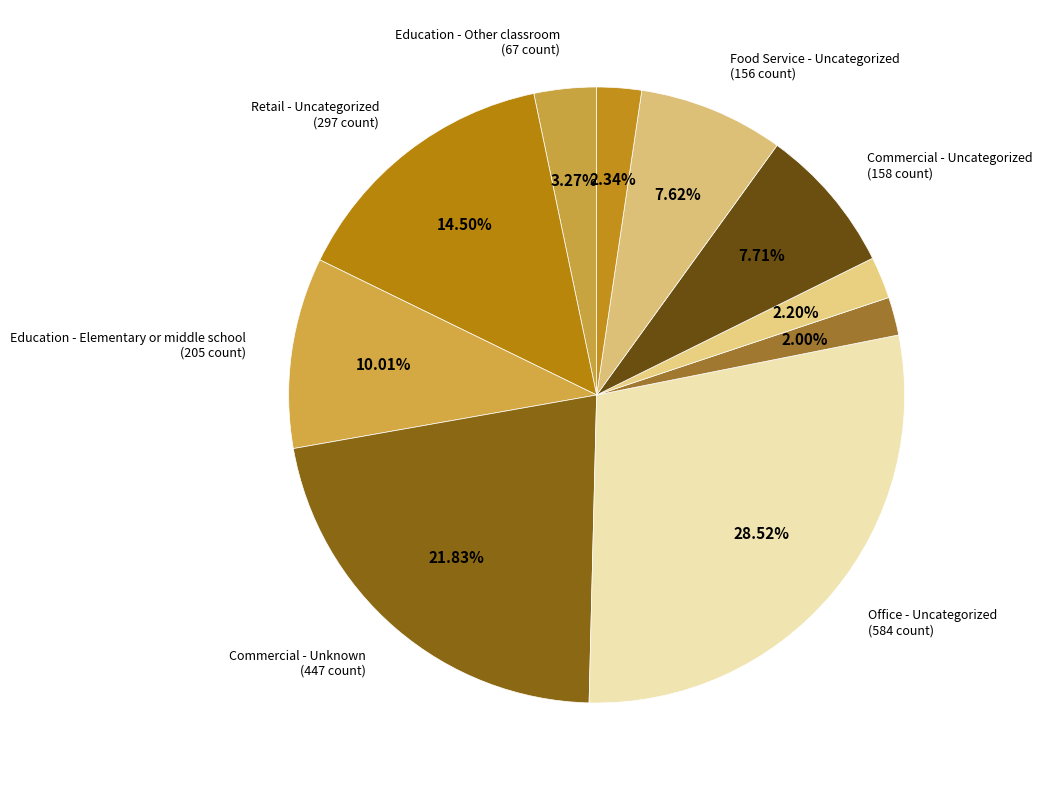

Count the number of slices in the pie.

10